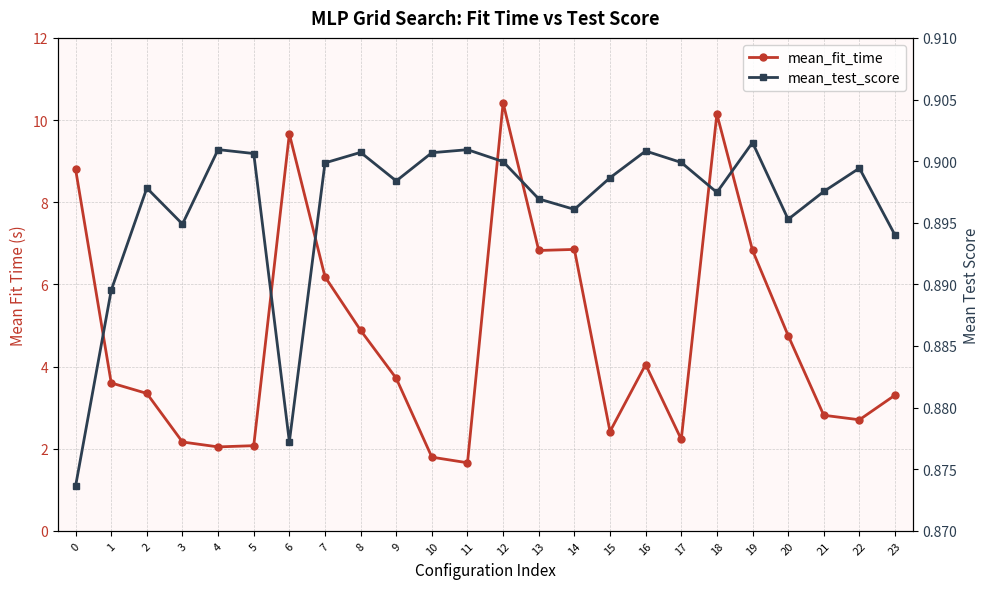

What are all the series names shown in the legend?

mean_fit_time, mean_test_score